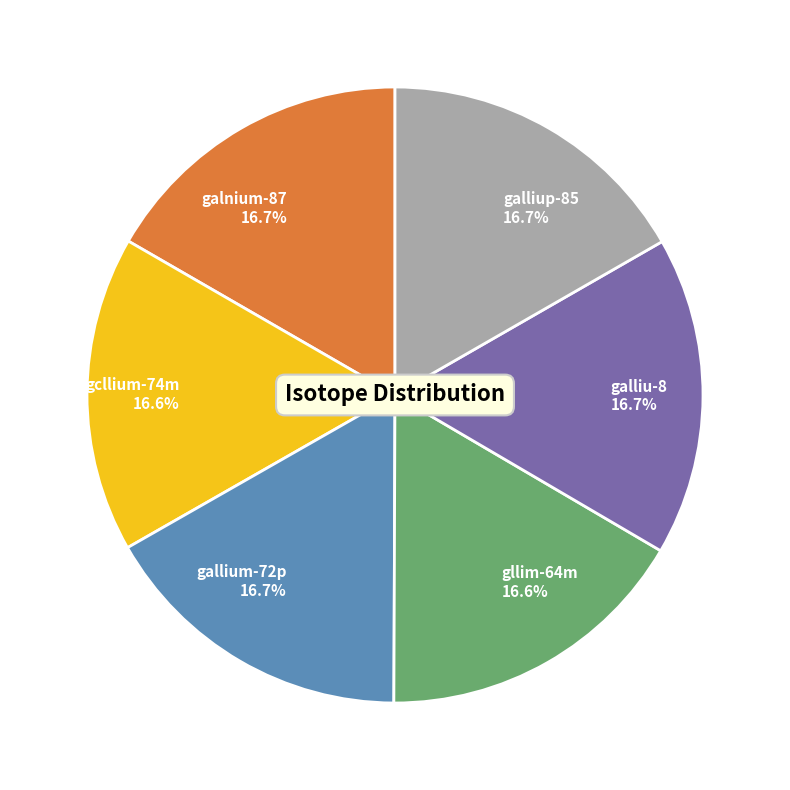

How many slices are in this pie chart?

6